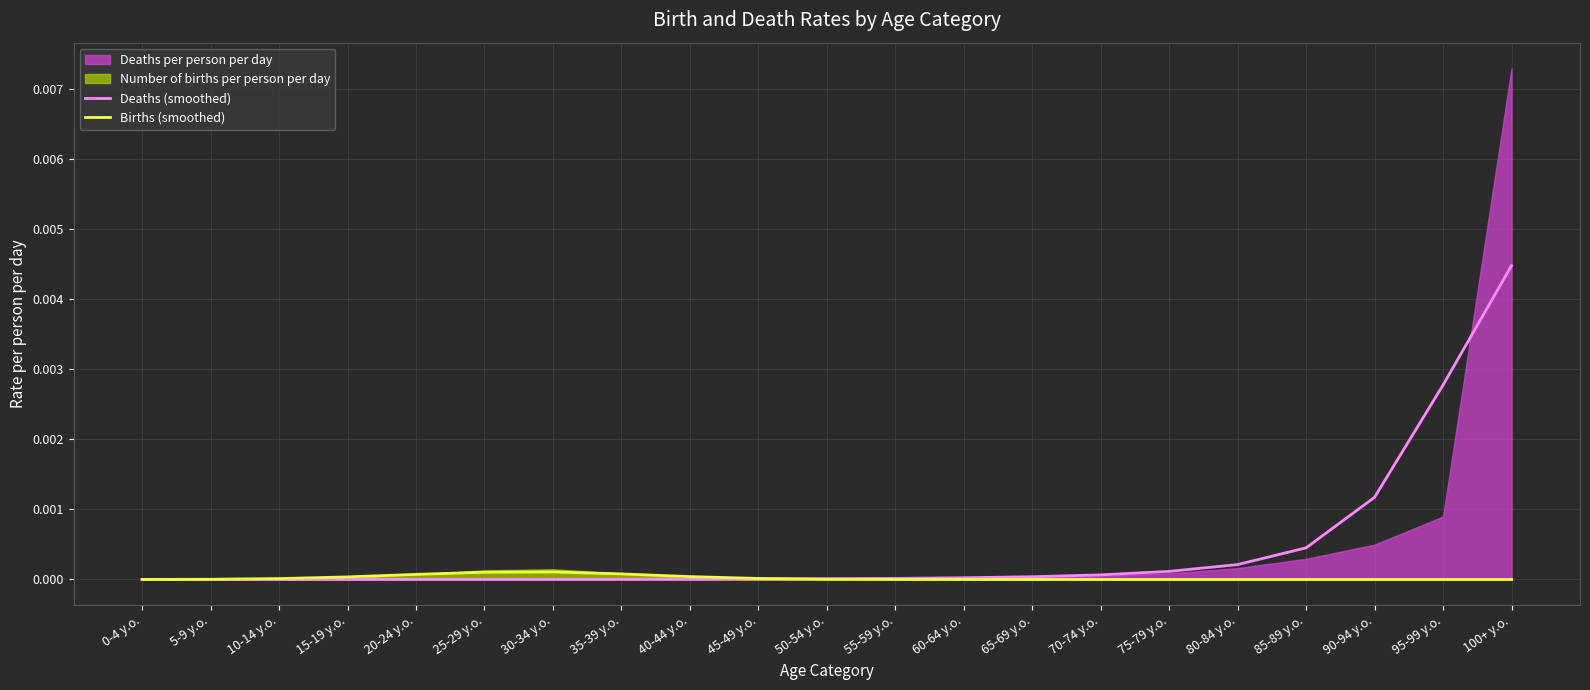

Is it true that Deaths (smoothed) equals 0.0 at 20-24 y.o.?

False